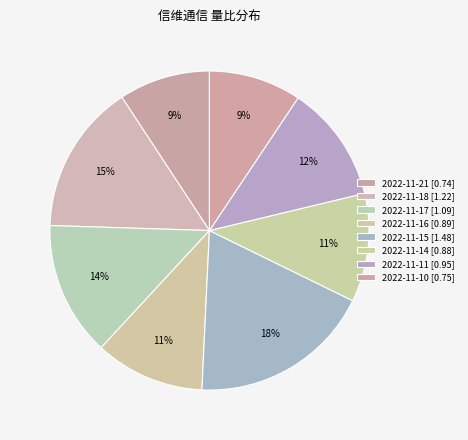

Which has a higher value, 2022-11-16 or 2022-11-18?

2022-11-18